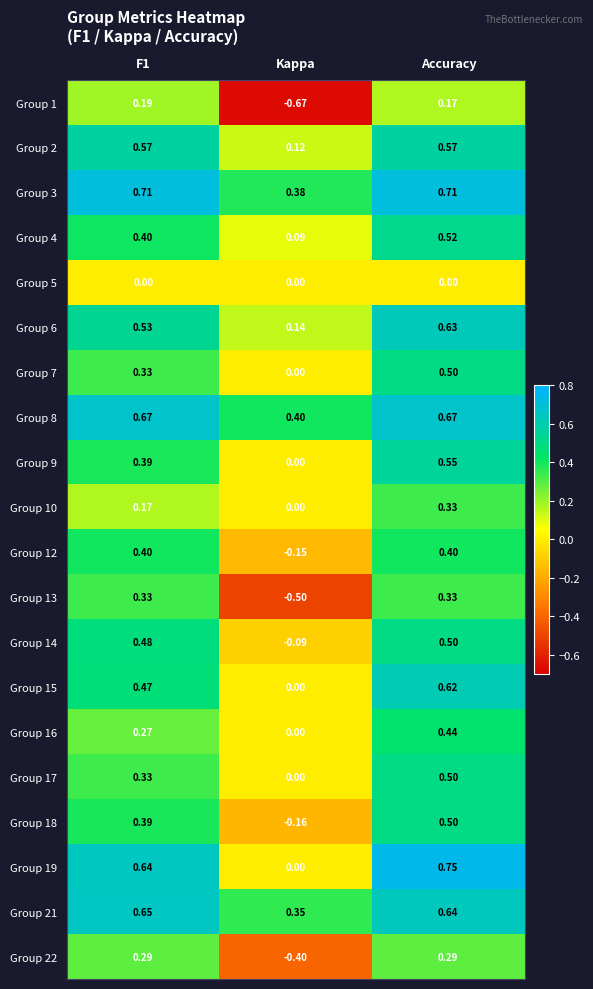

Which category has the lowest value across all series?

Kappa